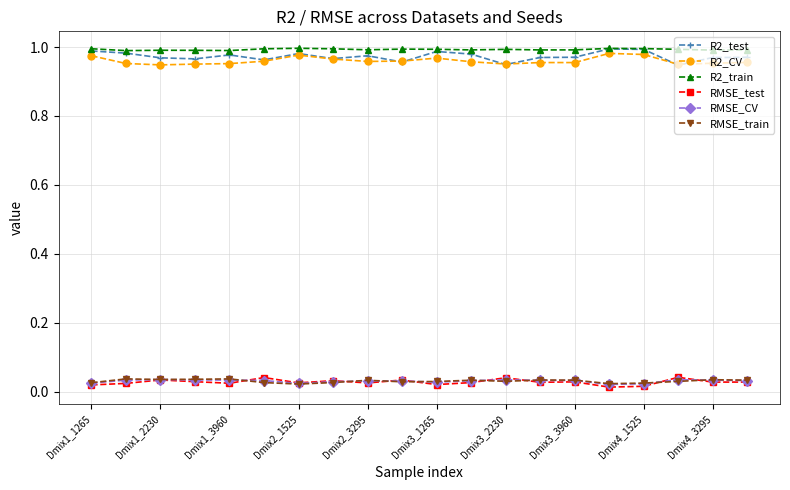

At how many categories does at least one series exceed 0?

20